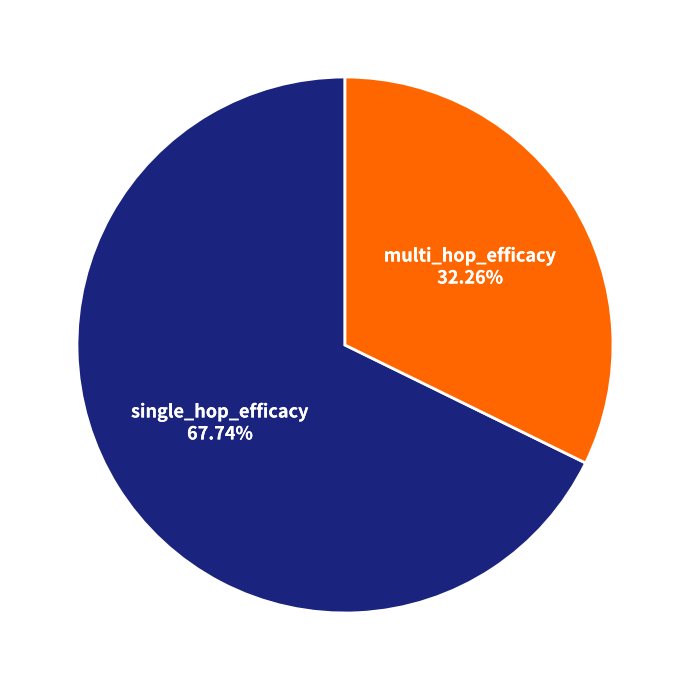

The single_hop_efficacy slice represents 68% of the pie. True or false?

True